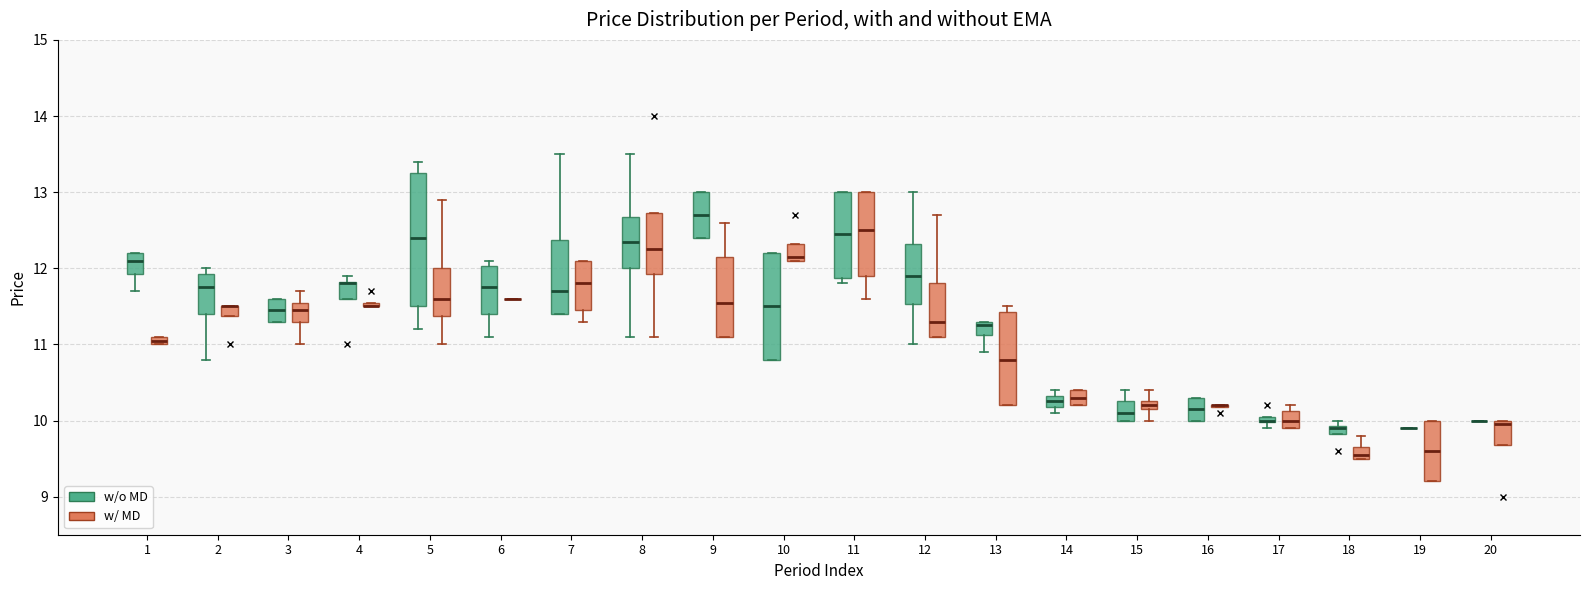

Which box is the tallest, from its lower edge to its upper edge?

5 (w/o MD)